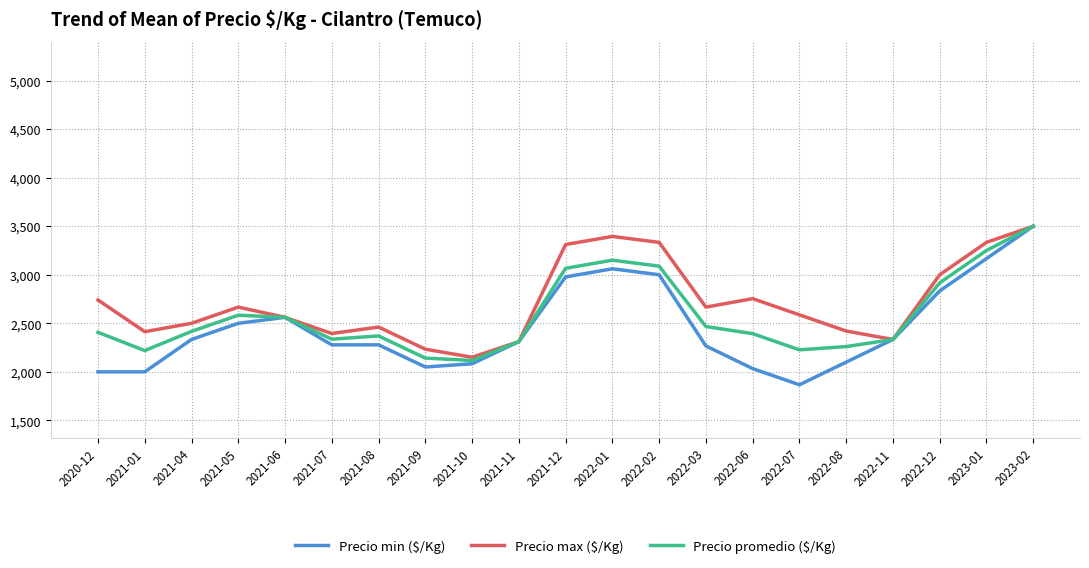

How many lines are shown in the chart?

3